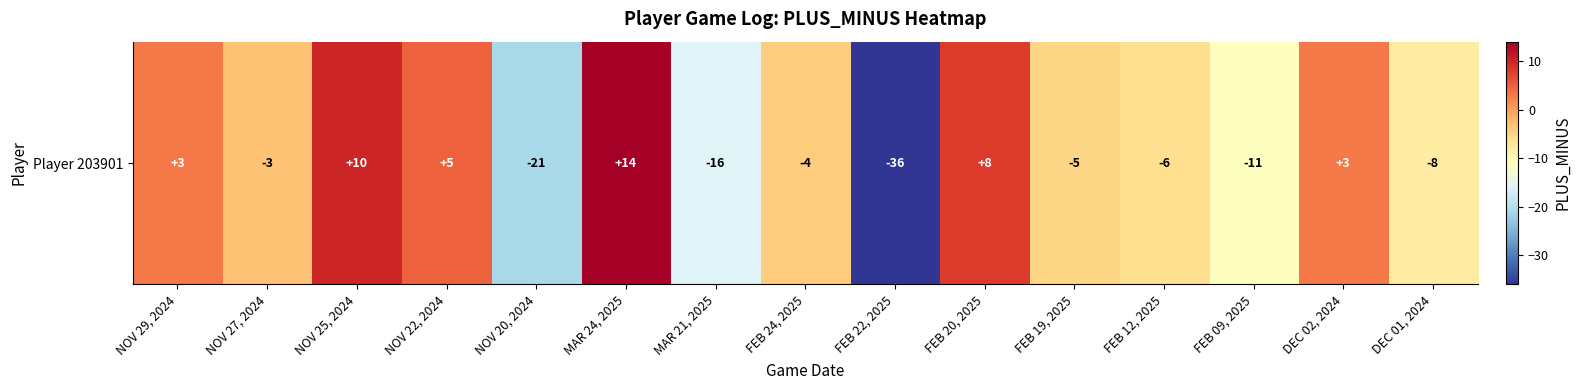

What is the smallest value displayed?

-36